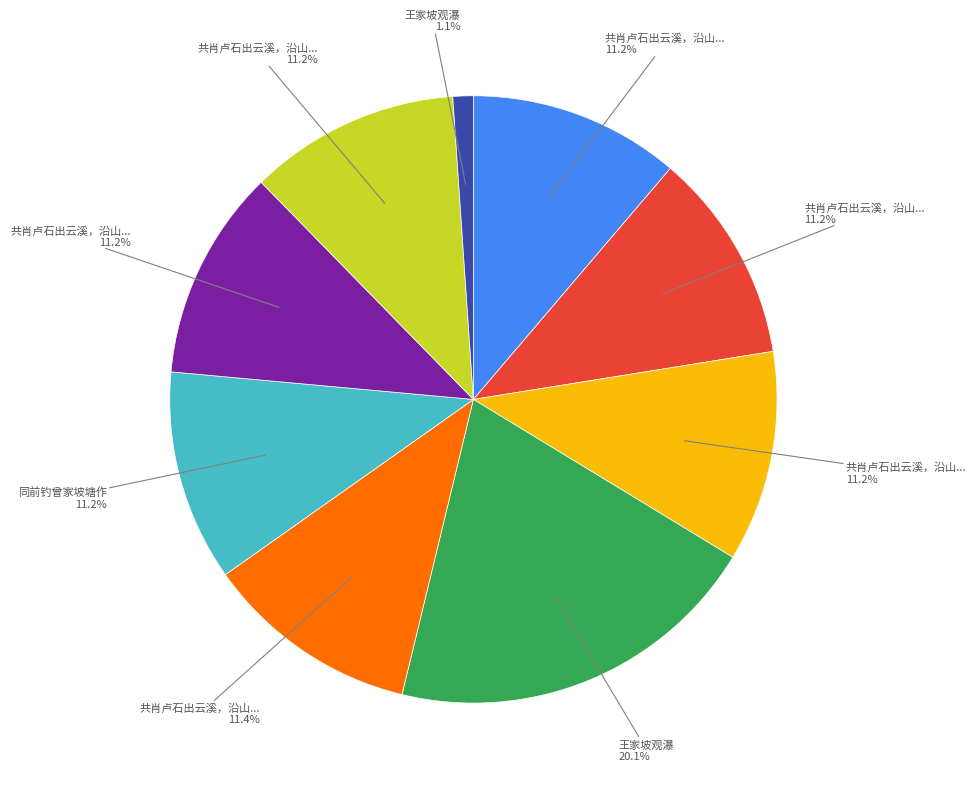

Is there a majority slice in this chart?

No